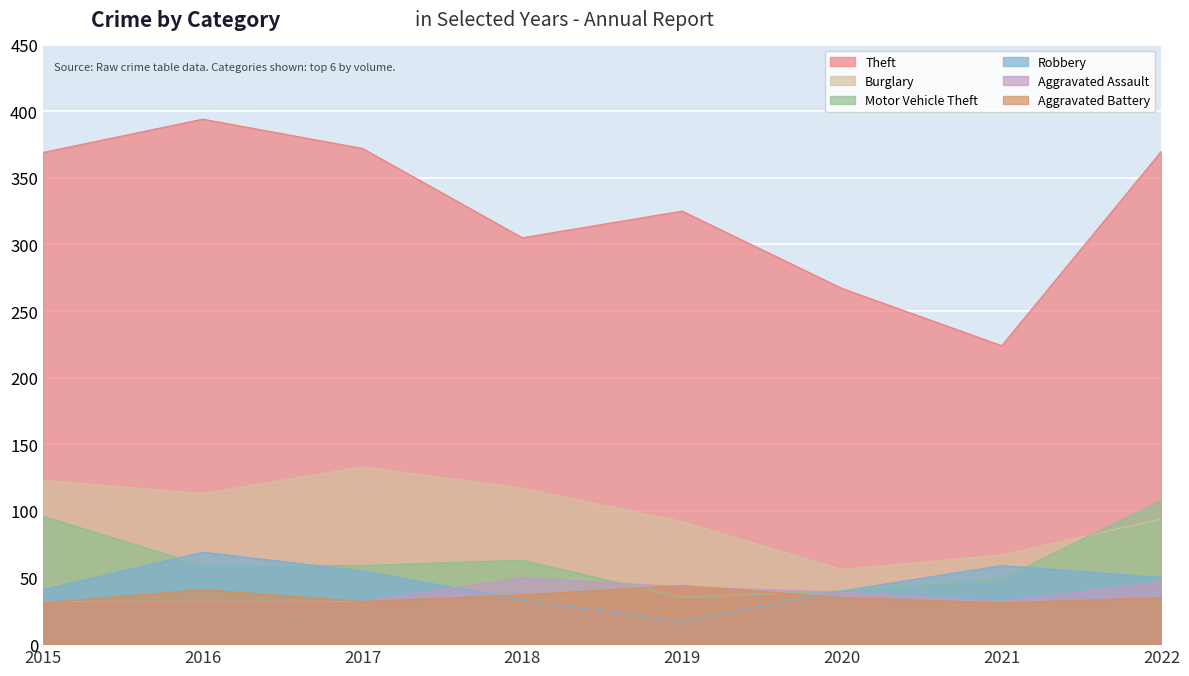

Which category has the highest value in the Robbery series?

2016